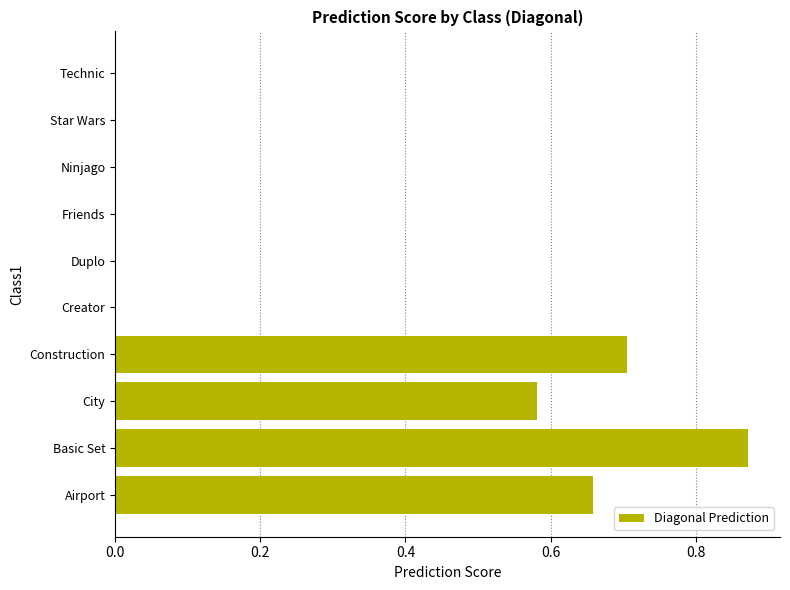

Between Airport and City, which is larger?

Airport